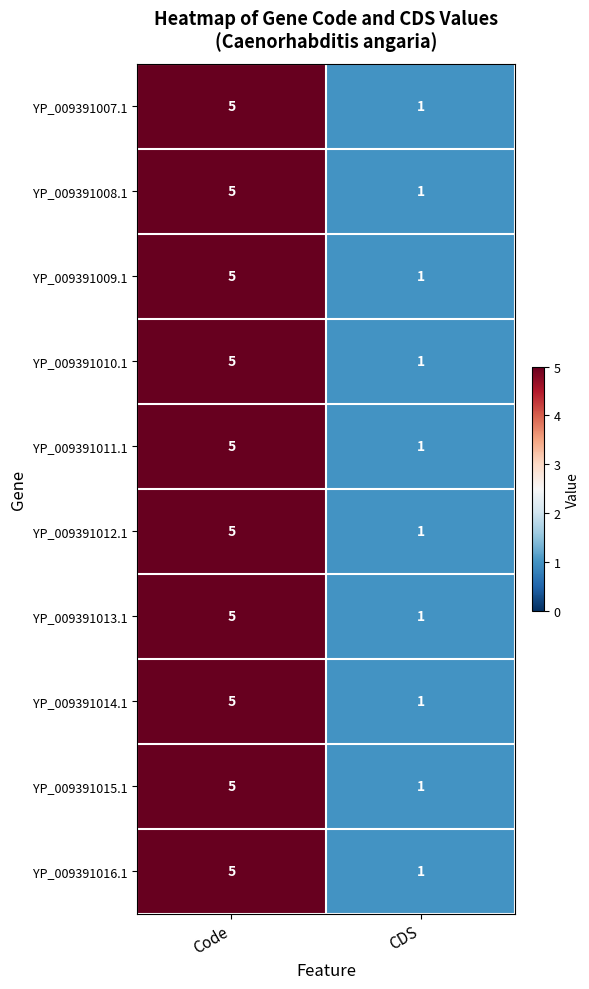

What is the sum of the YP_009391015.1 values at CDS and Code?

6